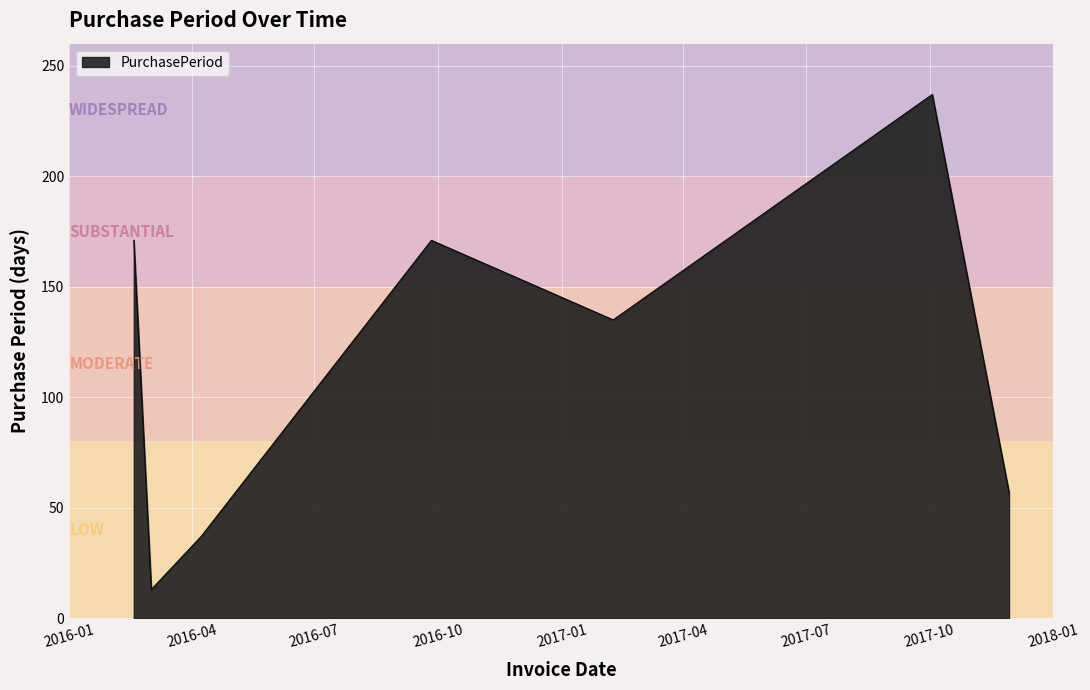

How many interior local valleys (lower than both neighbors) does the data have?

2